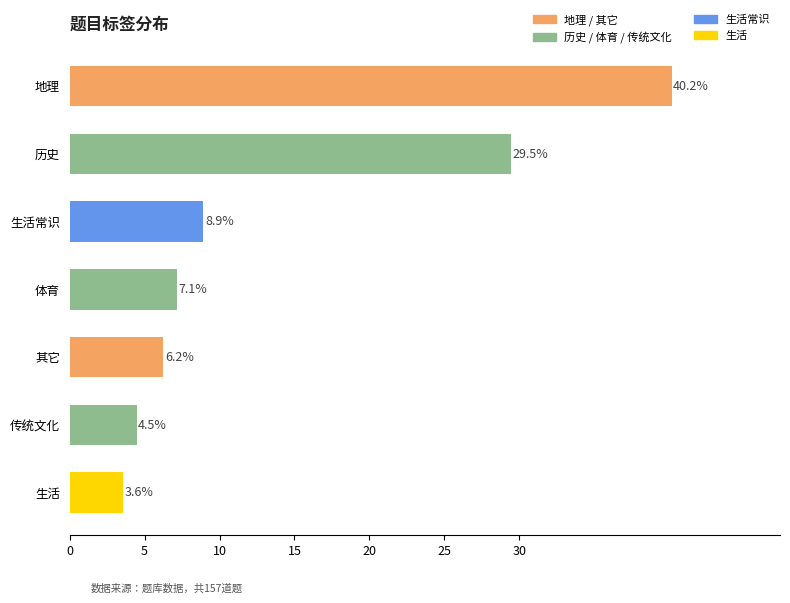

At which label is the value closest to 21?

历史